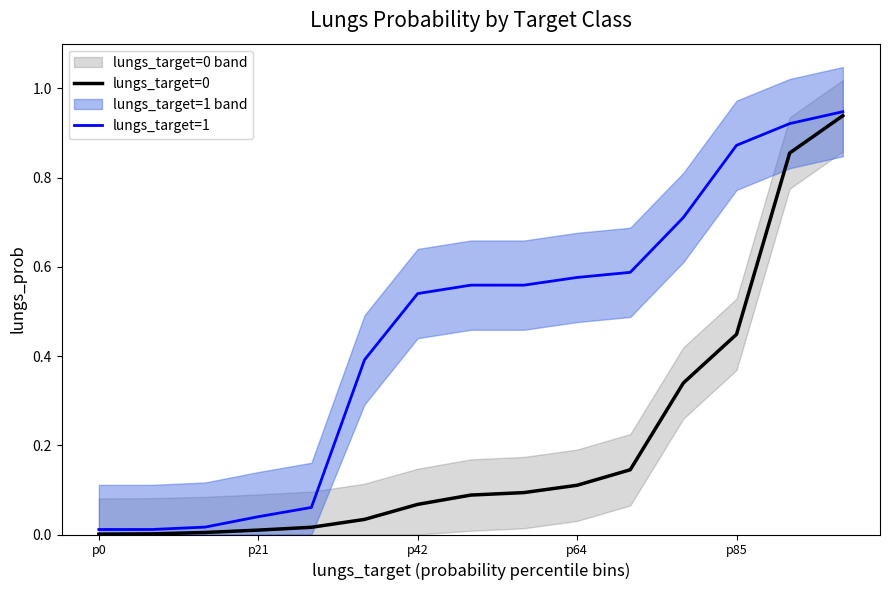

Which series has the largest total across all categories?

lungs_target=1